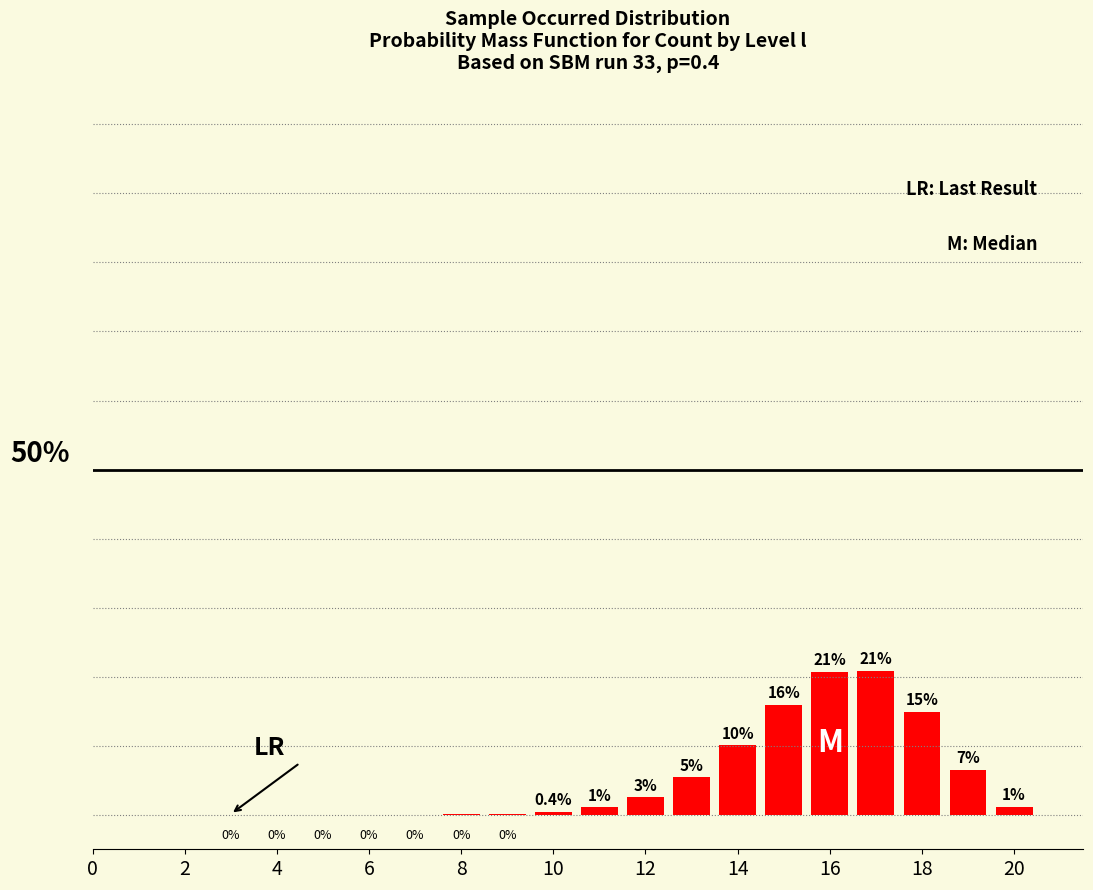

What is the greatest value displayed?

0.2